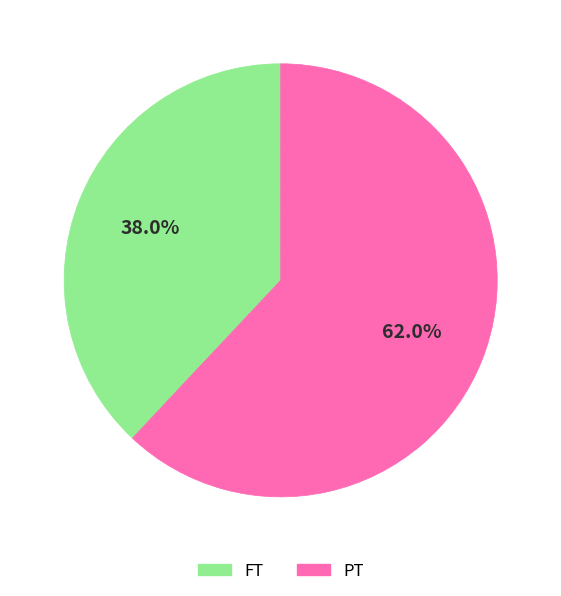

Is there any slice that represents more than half of the pie?

Yes